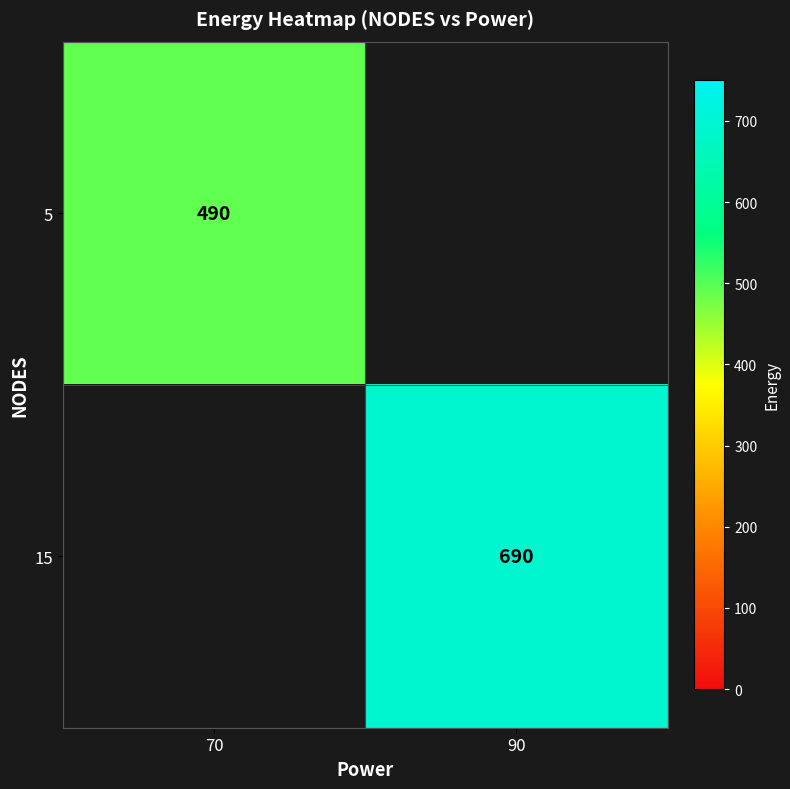

True or false: 15 has a value of 690 at 90.

True